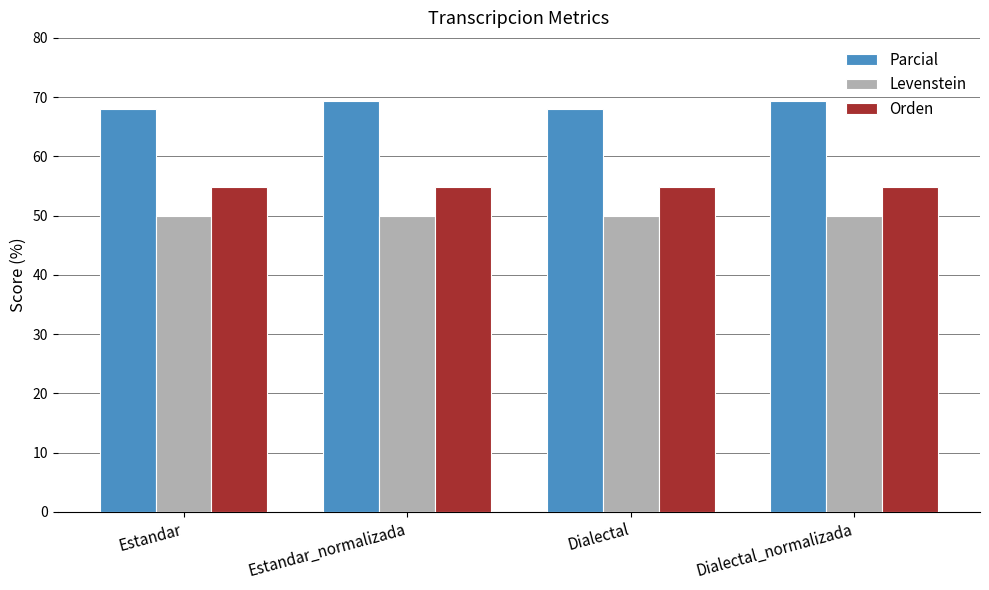

Reading right to left, transcribe all the data shown in this chart.

Parcial: 69.4	67.9	69.4	67.9
Levenstein: 50.0	50.0	50.0	50.0
Orden: 54.9	54.9	54.9	54.9